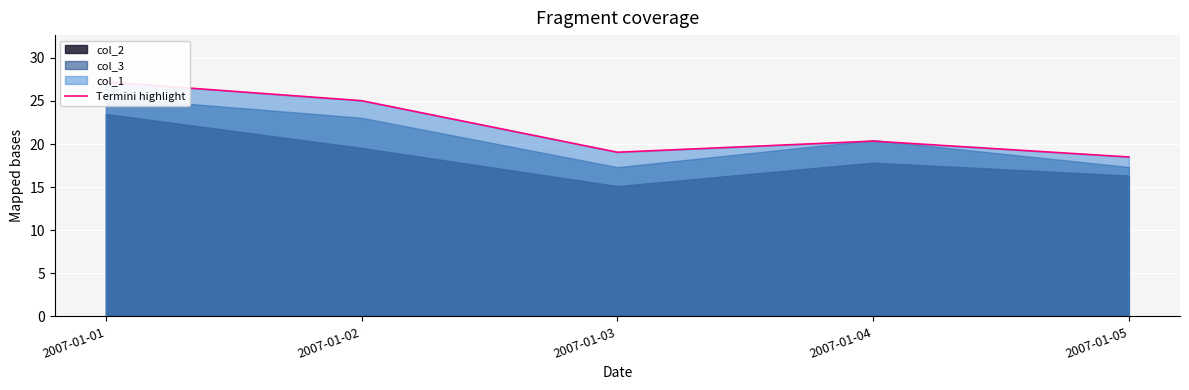

What is the sum of all values?

110.1